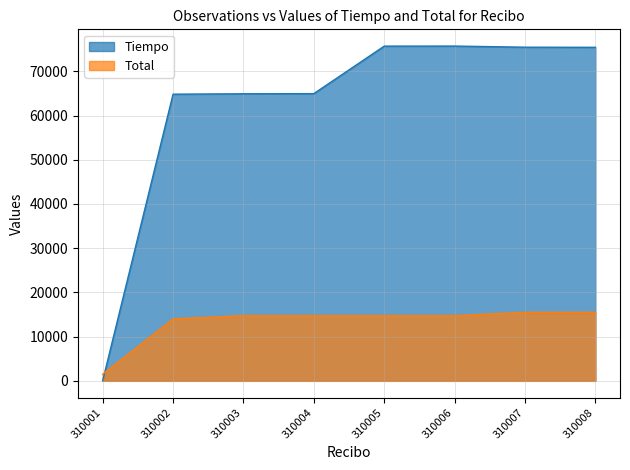

Which series has the widest spread of values?

Tiempo